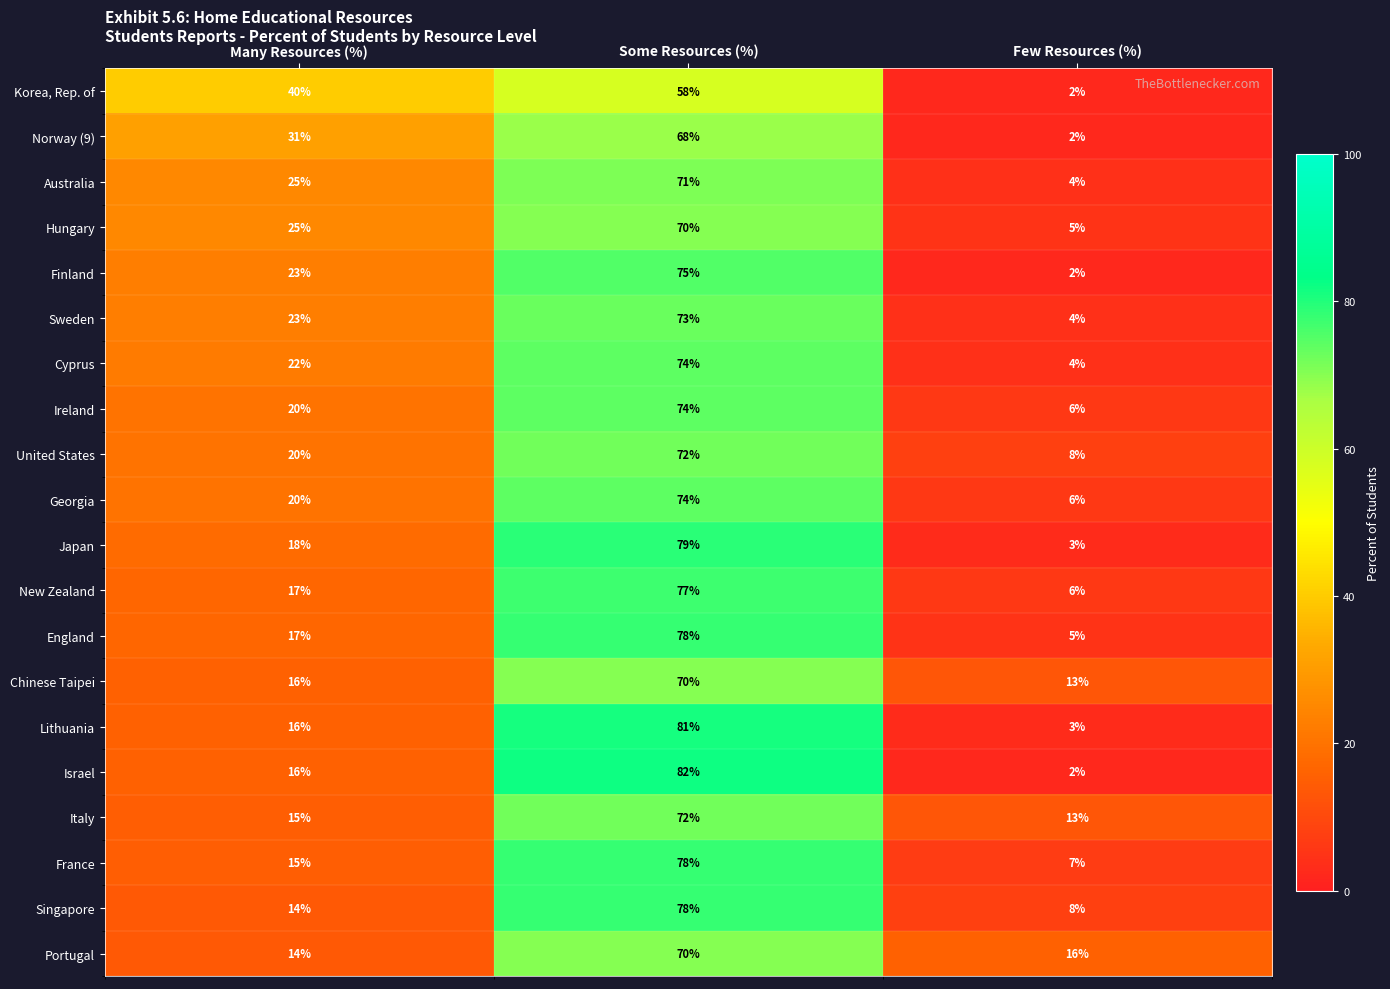

Is the value of Lithuania at Few Resources (%) greater than the value of New Zealand at Some Resources (%)?

No